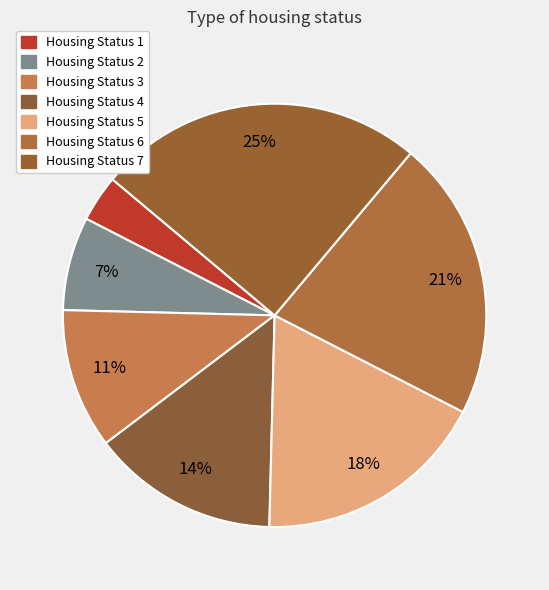

Is there any slice that represents more than half of the pie?

No